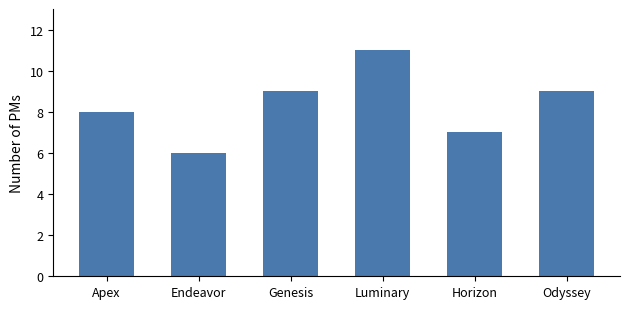

The value at Horizon is 7. True or false?

True